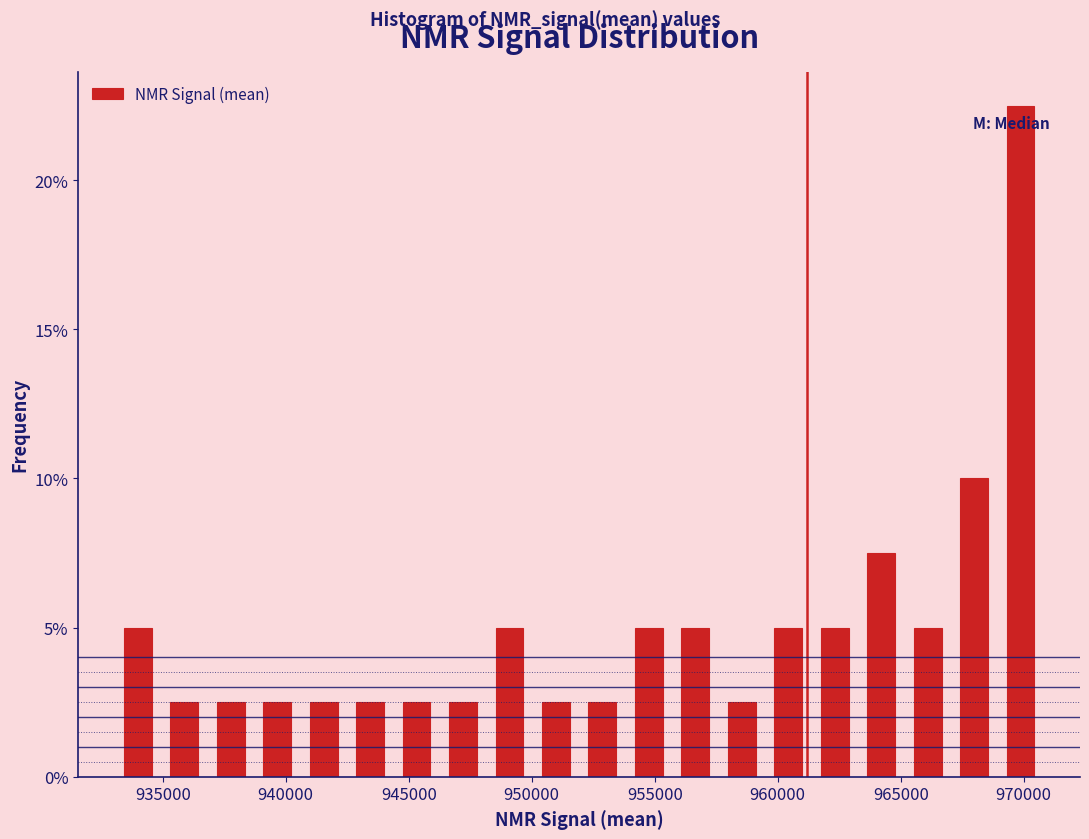

Read against the x-axis, roughly where is the centre of the tallest bar?

970000